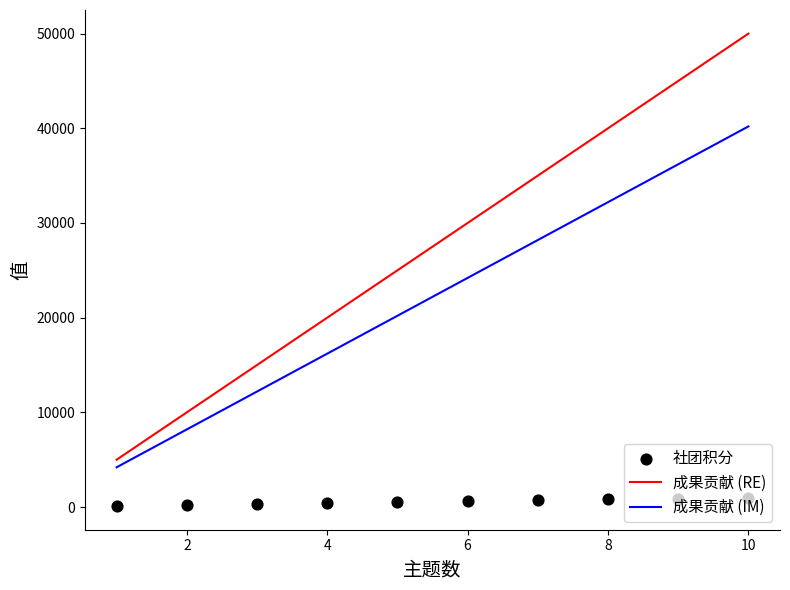

At how many categories does at least one series exceed 18632?

7